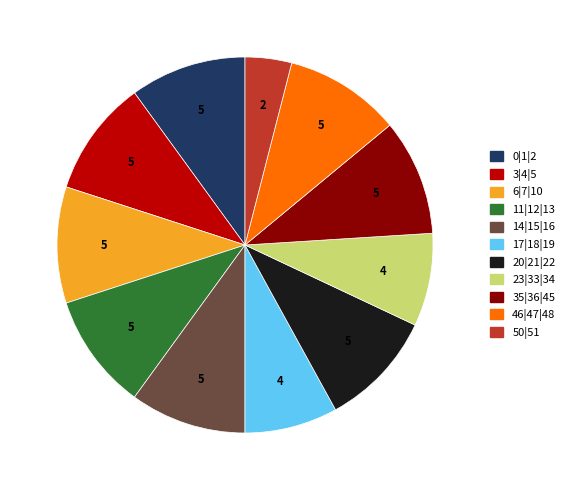

Count the number of slices in the pie.

11